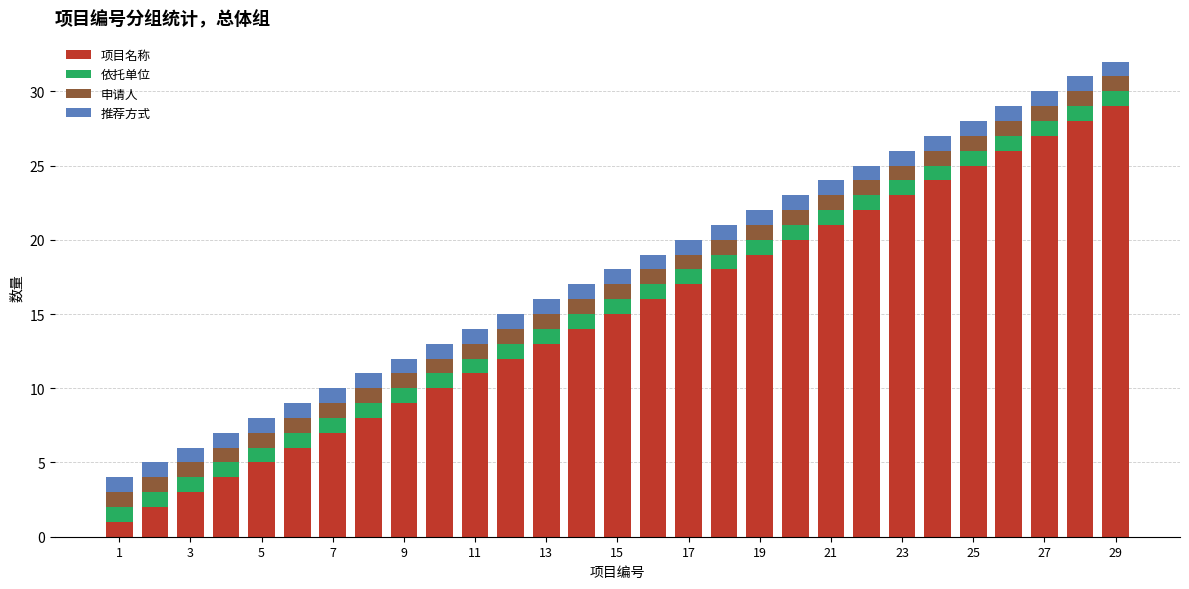

Does the chart contain stacked bars?

Yes